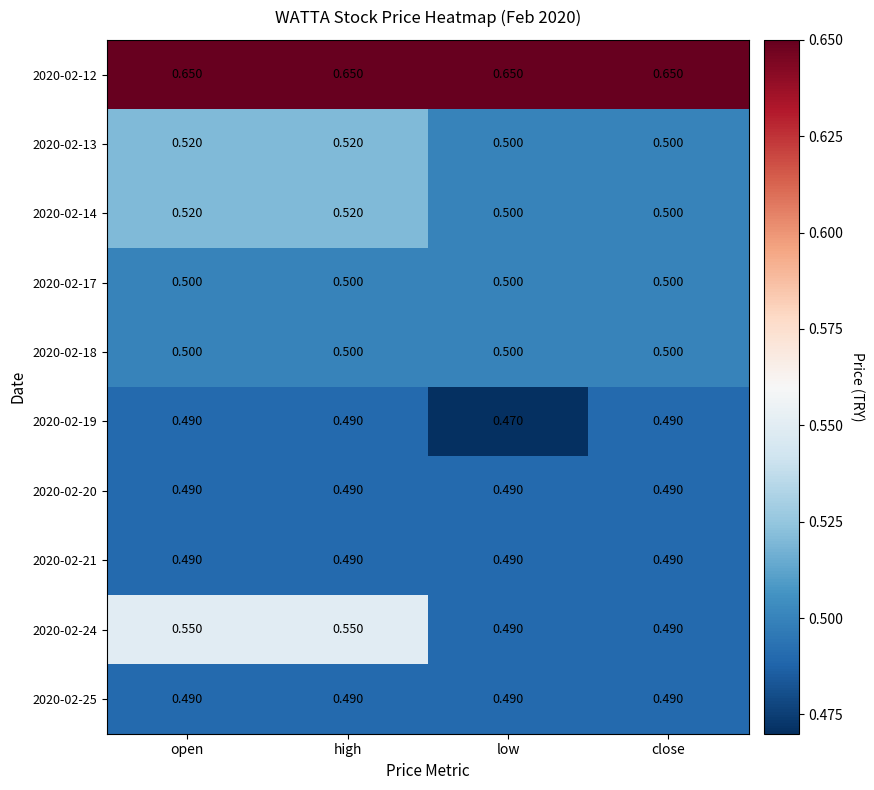

Is the value of 2020-02-14 at close greater than the value of 2020-02-21 at close?

Yes